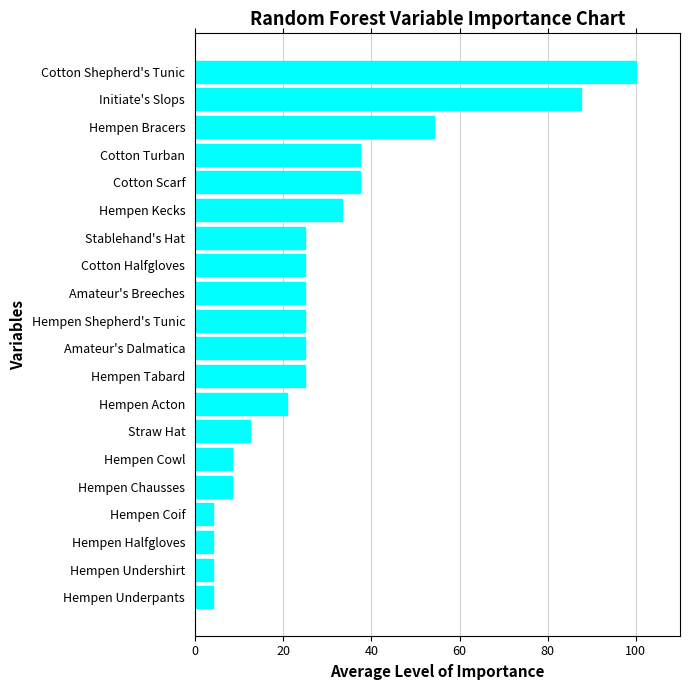

Reading top to bottom, list all the values displayed in this chart.

100.0	87.5	54.2	37.5	37.5	33.3	25.0	25.0	25.0	25.0	25.0	25.0	20.8	12.5	8.3	8.3	4.2	4.2	4.2	4.2